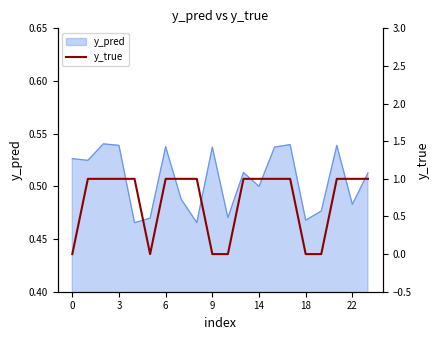

Is it true that the value at 18 is 0?

False